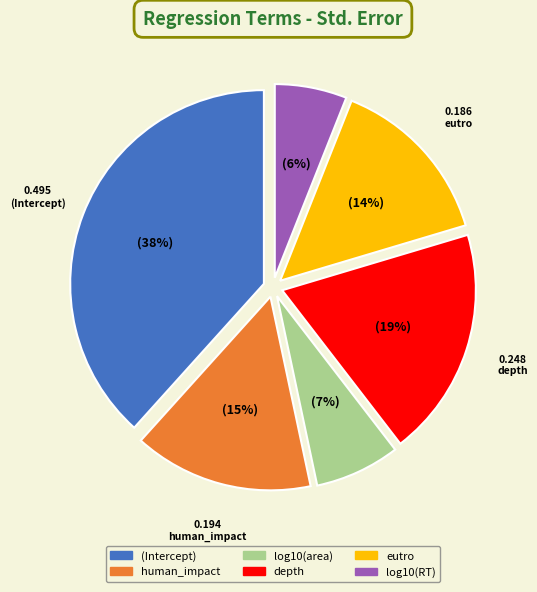

How many slices are in this pie chart?

6